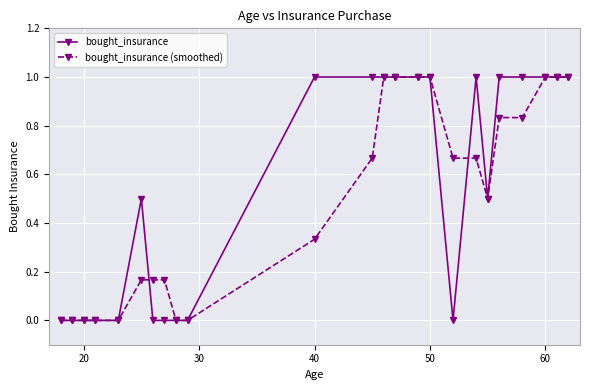

What is the maximum value for bought_insurance?

1.0